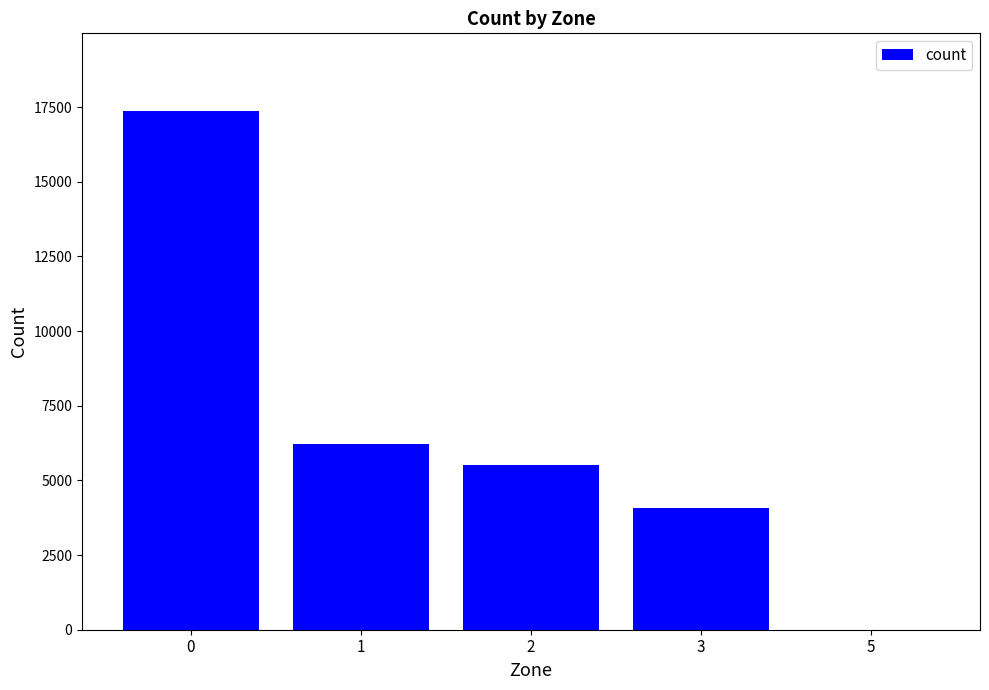

Are the bars horizontal?

No